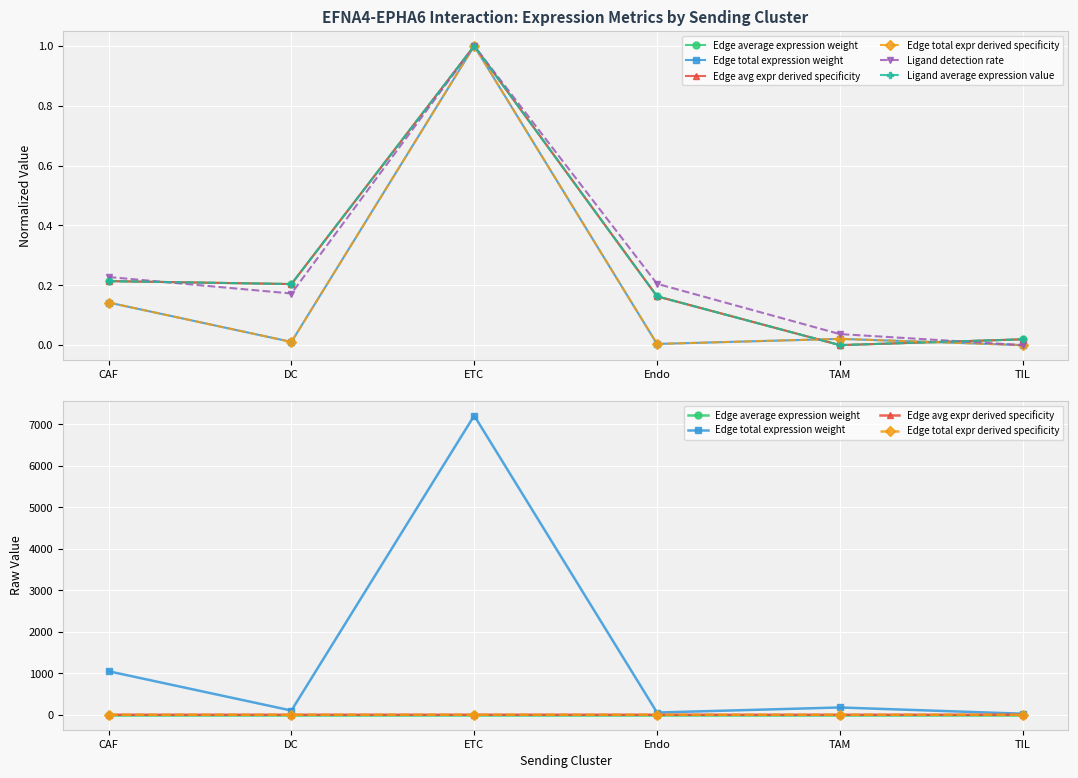

At which category does Edge average expression weight reach its first local peak?

ETC